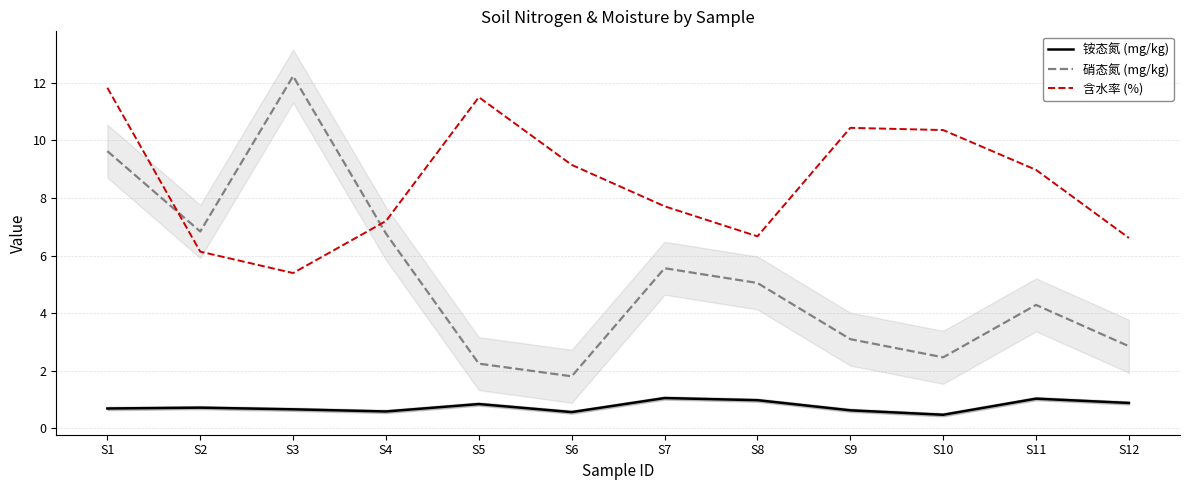

Reading right to left, what are all the values shown in this chart?

铵态氮 (mg/kg): 0.9	1.0	0.5	0.6	1.0	1.0	0.6	0.8	0.6	0.7	0.7	0.7
硝态氮 (mg/kg): 2.8	4.3	2.5	3.1	5.0	5.6	1.8	2.2	6.8	12.2	6.8	9.6
含水率 (%): 6.6	9.0	10.4	10.4	6.7	7.7	9.2	11.5	7.2	5.4	6.1	11.8